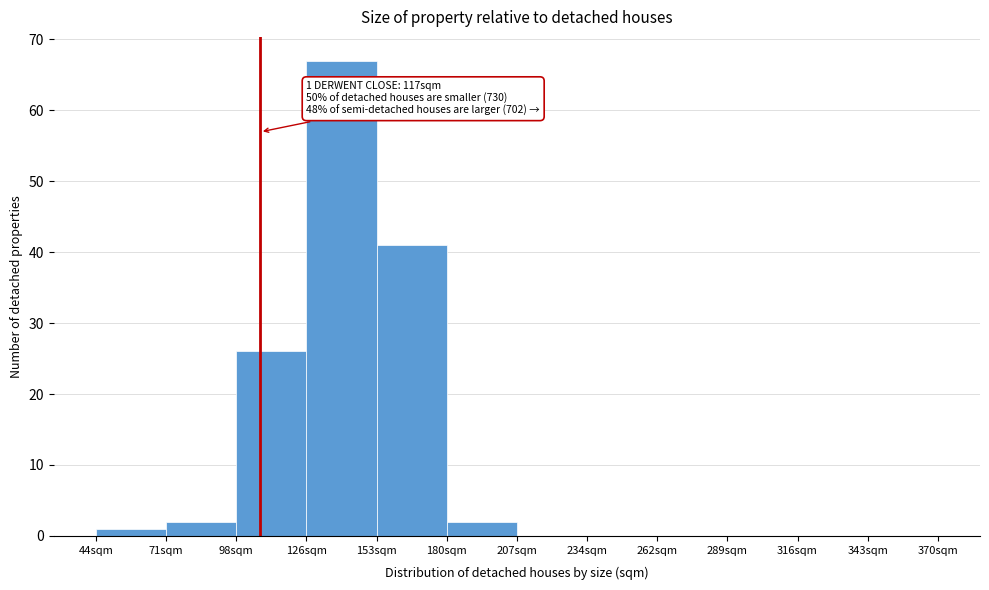

Reading left to right, transcribe all the data shown in this chart.

44sqm=1	71sqm=2	98sqm=26	126sqm=67	153sqm=41	180sqm=2	207sqm=0	234sqm=0	262sqm=0	289sqm=0	316sqm=0	343sqm=0